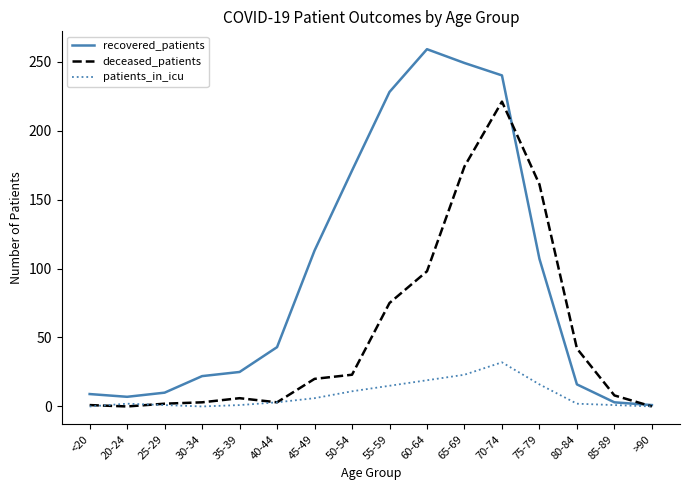

At which label does recovered_patients reach its peak?

60-64